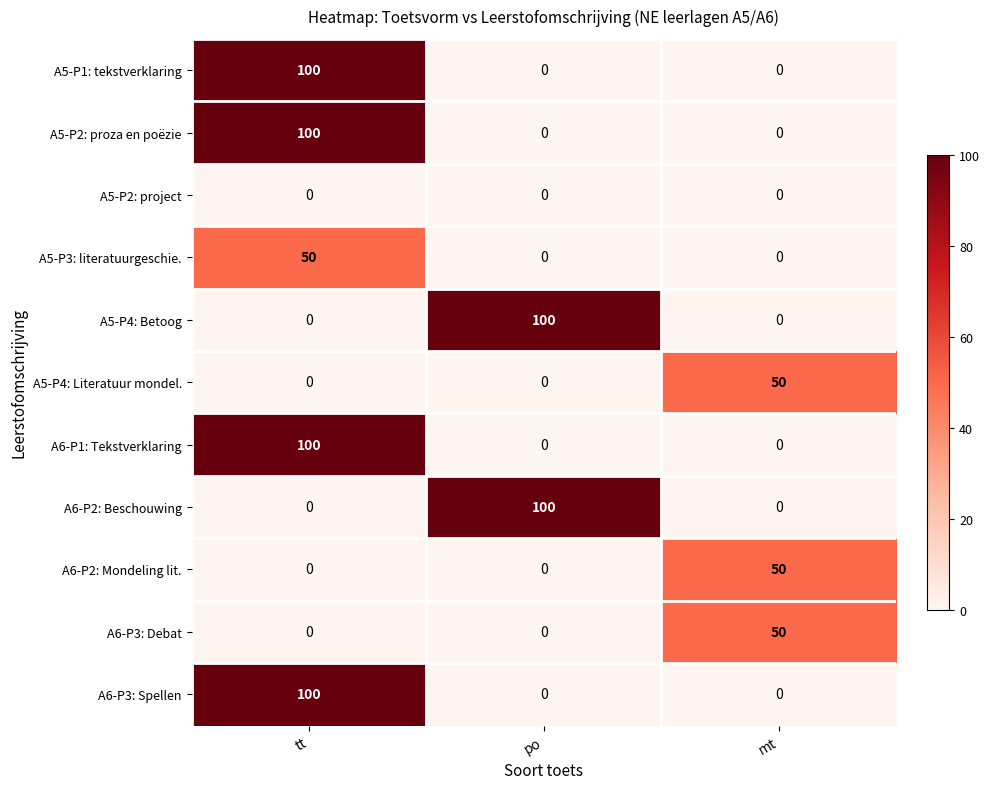

The value of A6-P1: Tekstverklaring at tt is 176. True or false?

False